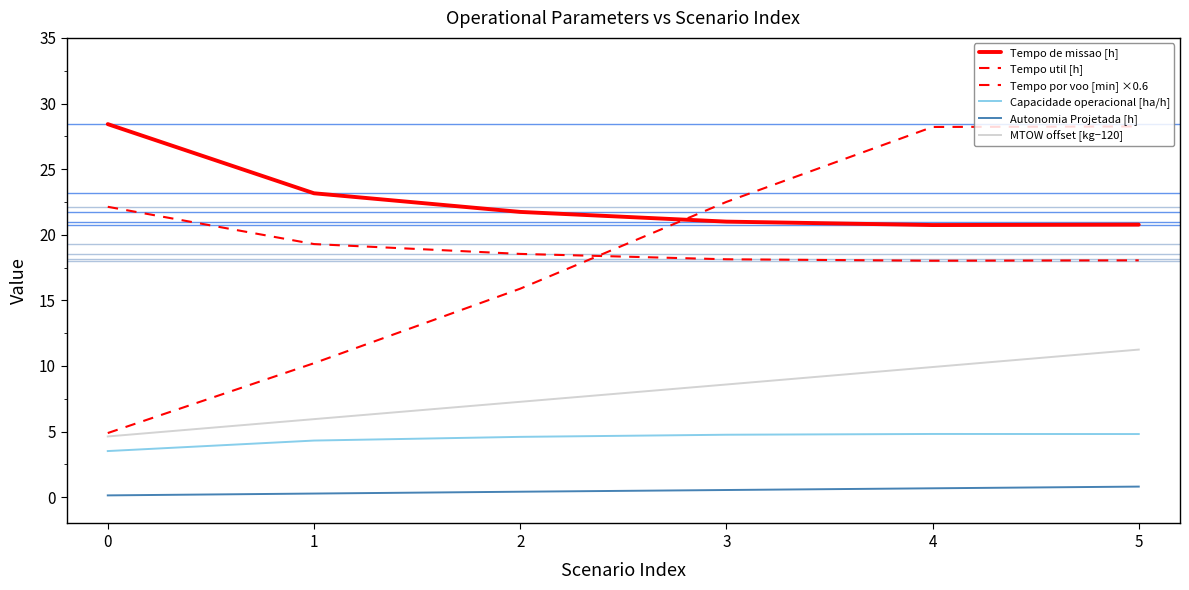

Rank the categories by MTOW offset [kg−120] value from highest to lowest.

5, 4, 3, 2, 1, 0